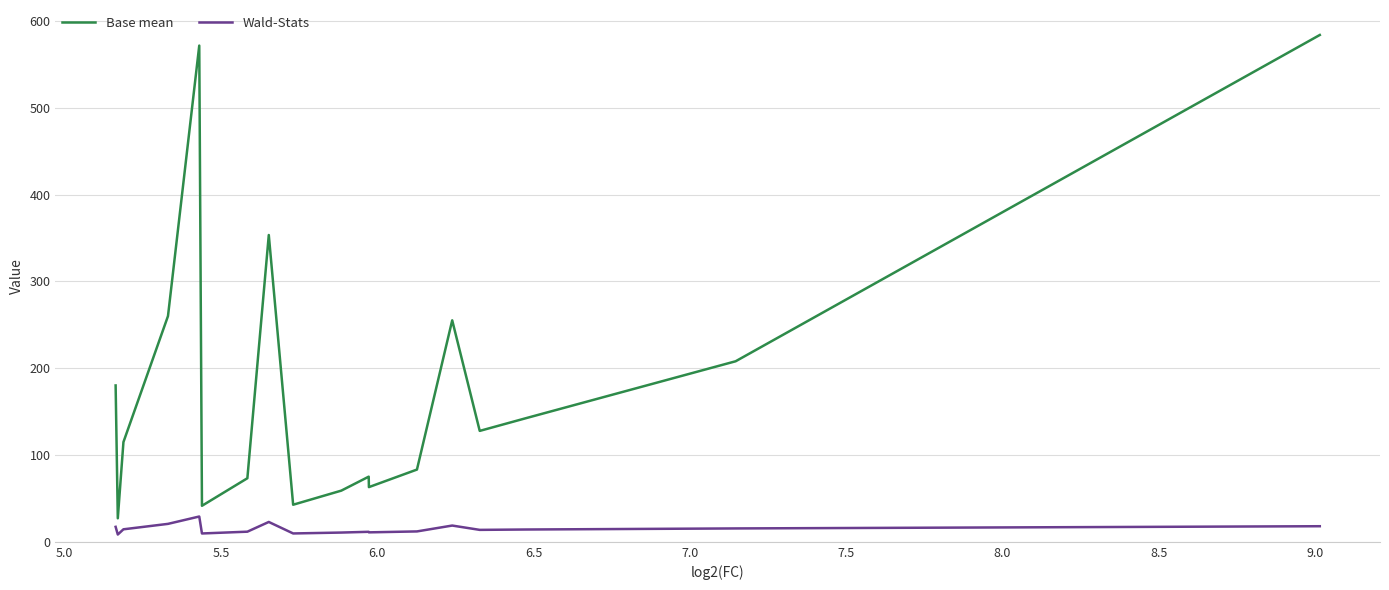

At how many categories does at least one series exceed 524?

2